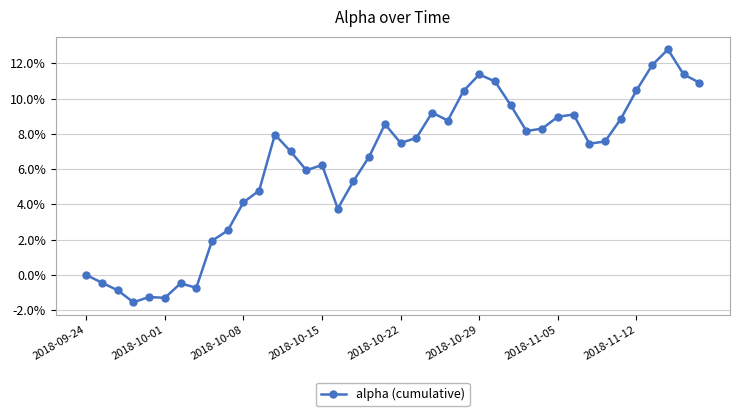

Reading left to right, what are all the values shown in this chart?

0.0	-0.0	-0.0	-0.0	-0.0	-0.0	-0.0	-0.0	0.0	0.0	0.0	0.0	0.1	0.1	0.1	0.1	0.0	0.1	0.1	0.1	0.1	0.1	0.1	0.1	0.1	0.1	0.1	0.1	0.1	0.1	0.1	0.1	0.1	0.1	0.1	0.1	0.1	0.1	0.1	0.1